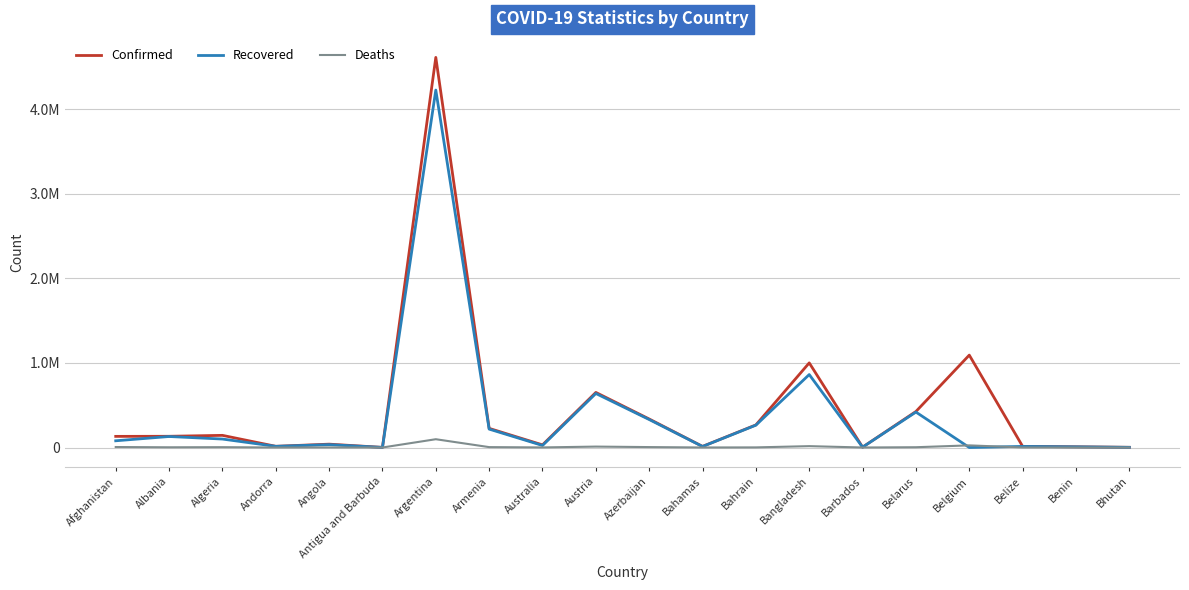

Does the chart display data point markers on the line(s)?

No